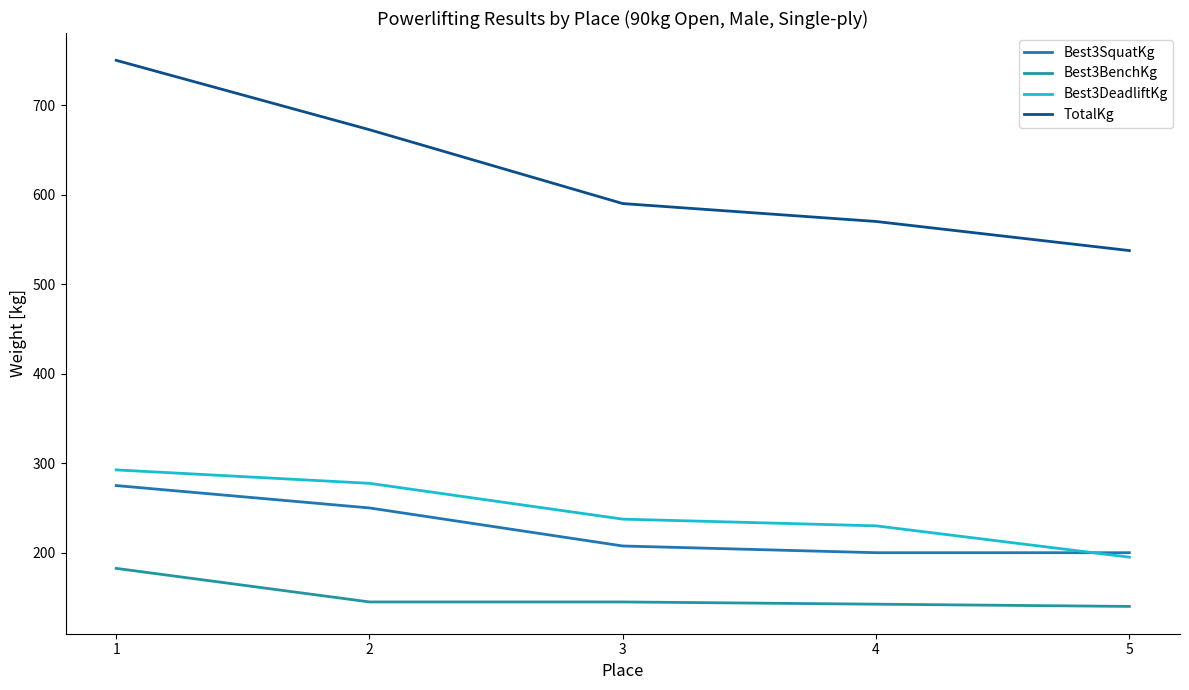

Reading left to right, list all the values displayed in this chart.

Best3SquatKg: 1=275.0	2=250.0	3=207.5	4=200.0	5=200.0
Best3BenchKg: 1=182.5	2=145.0	3=145.0	4=142.5	5=140.0
Best3DeadliftKg: 1=292.5	2=277.5	3=237.5	4=230.0	5=195.0
TotalKg: 1=750.0	2=672.5	3=590.0	4=570.0	5=537.5